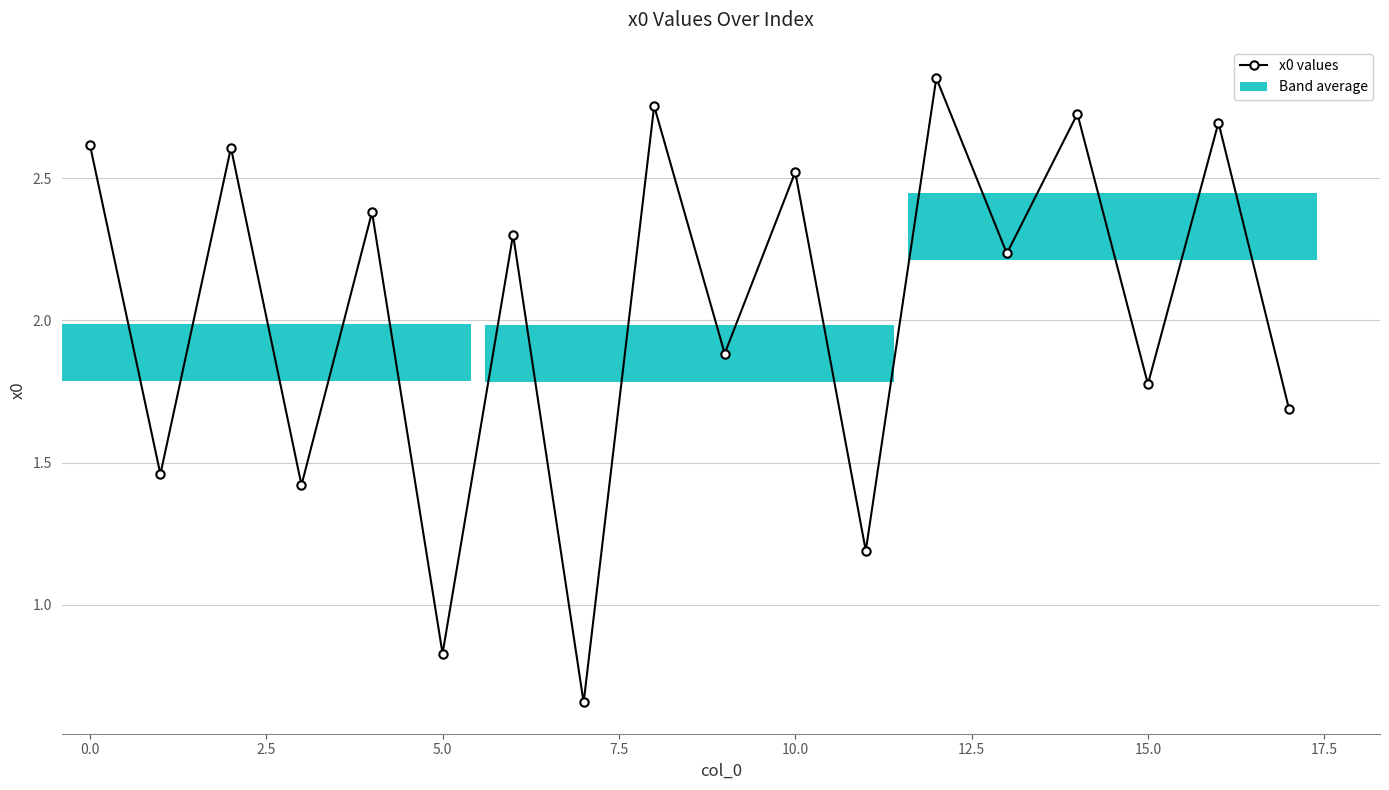

Is it true that the value at 10 is 4.2?

False